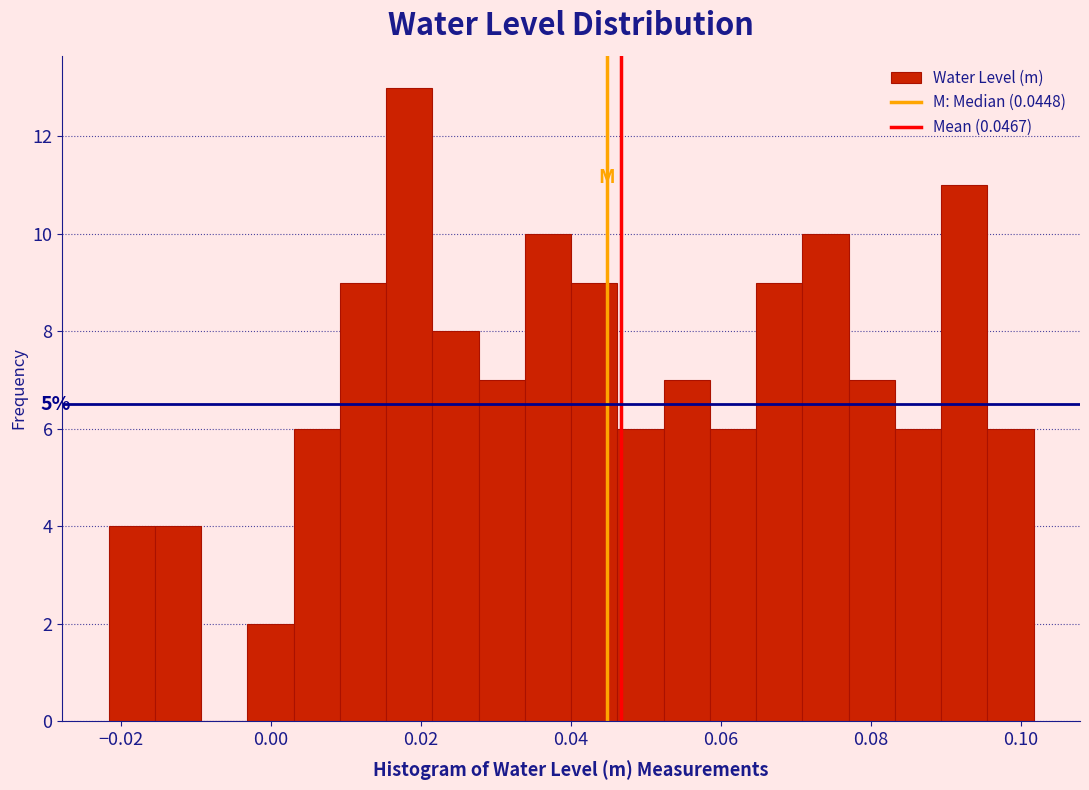

Read against the x-axis, roughly where is the centre of the tallest bar?

0.018